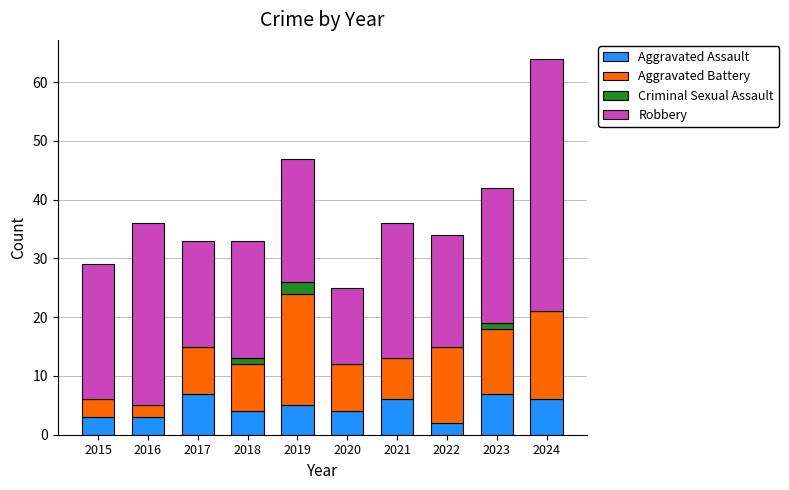

What is the sum of all Aggravated Assault values?

47